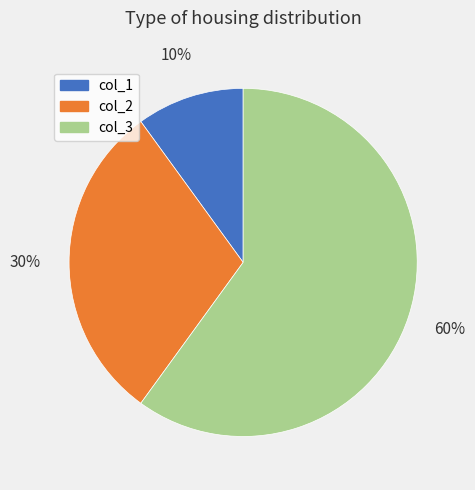

Is there a majority slice in this chart?

Yes